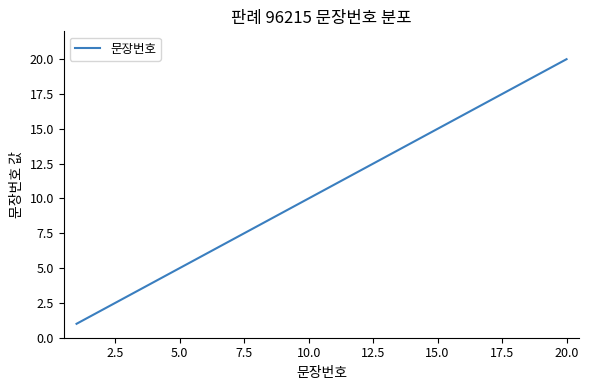

What is the greatest value displayed?

20